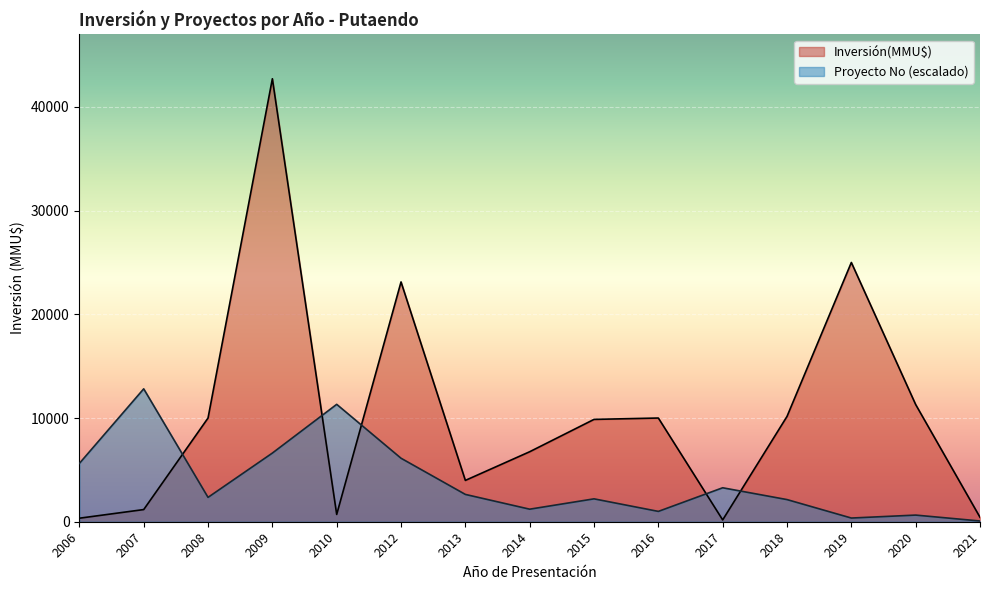

Where is Inversión(MMU$) nearest to the value 21445?

2012